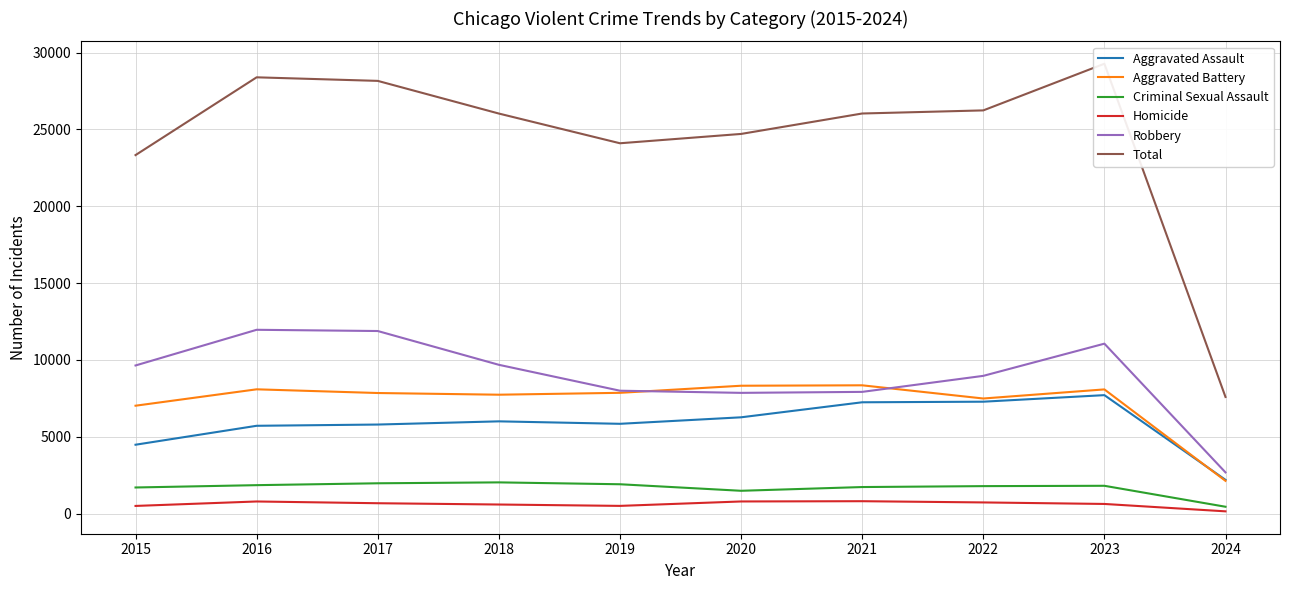

True or false: Criminal Sexual Assault has more than 1 points higher than both neighbors.

True